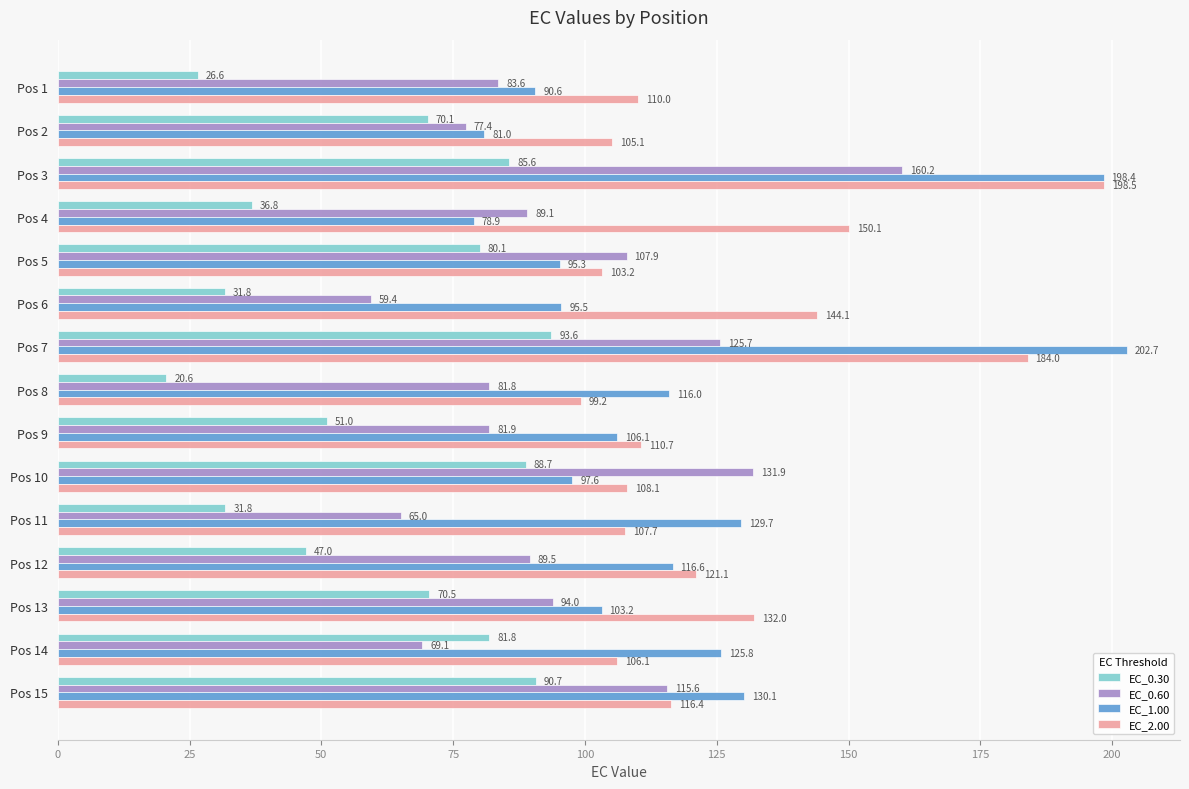

How many series are shown in this chart?

4